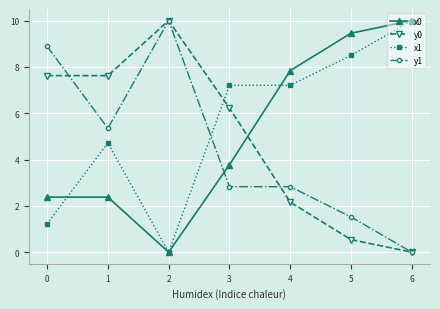

How many interior local valleys does the x0 series have?

1